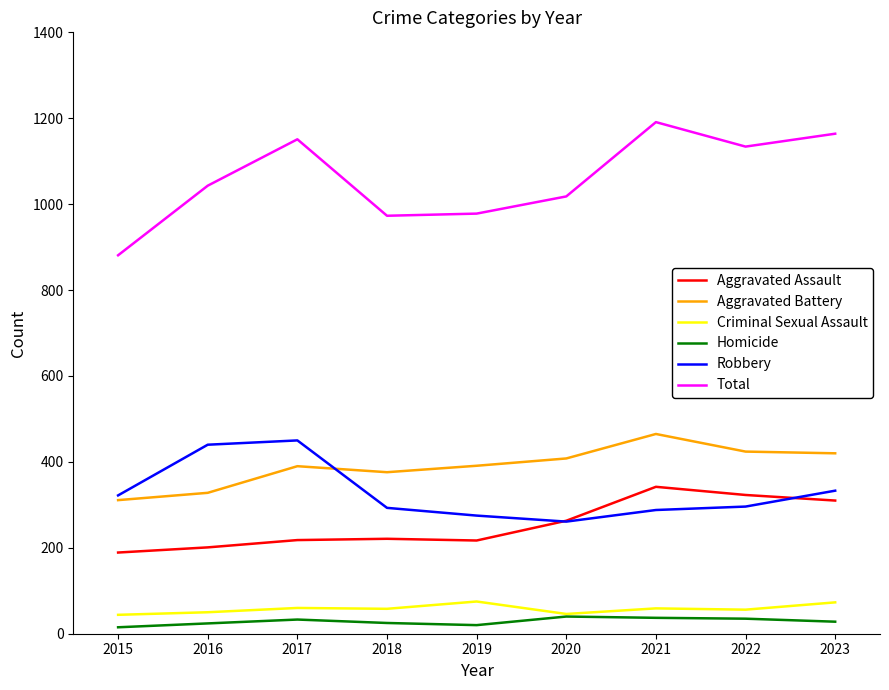

What is the total value across all series at 2017?

2302